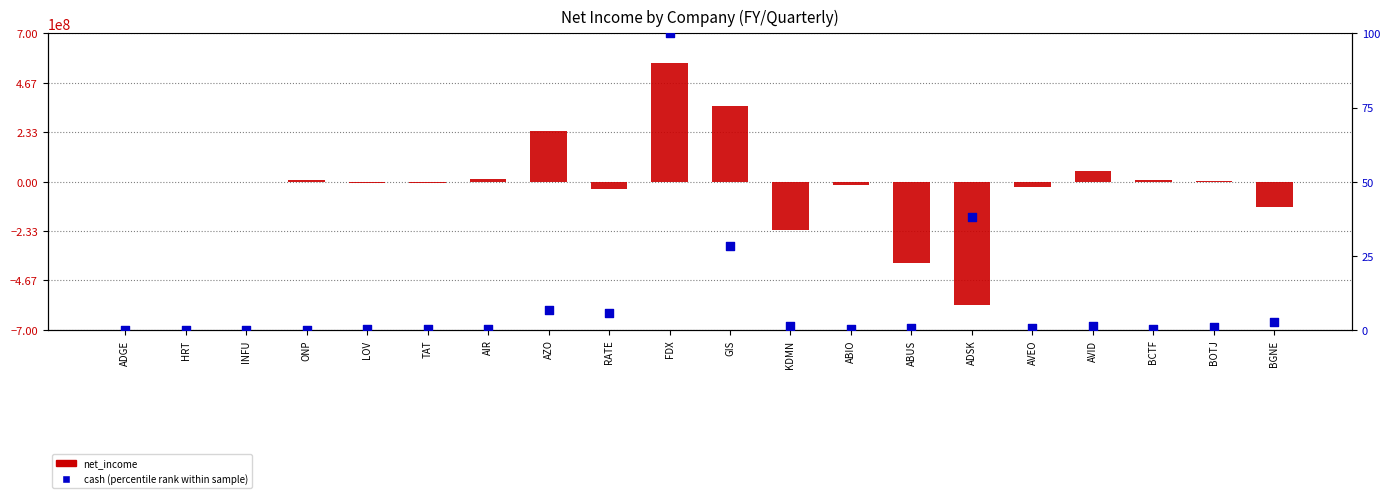

Which series has the largest Y range (max minus min)?

net_income